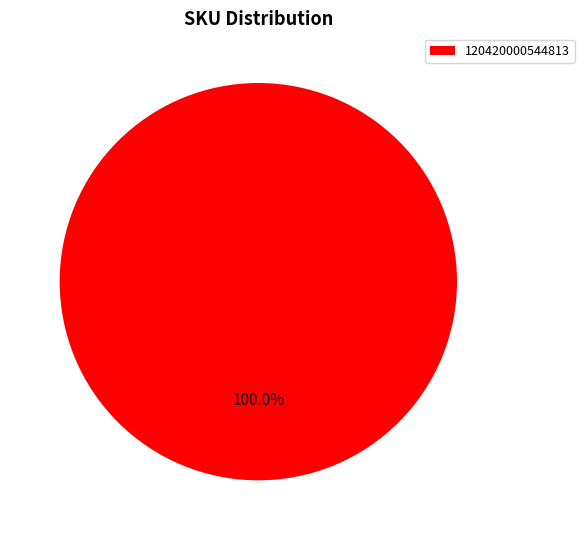

Does any single category account for the majority?

Yes